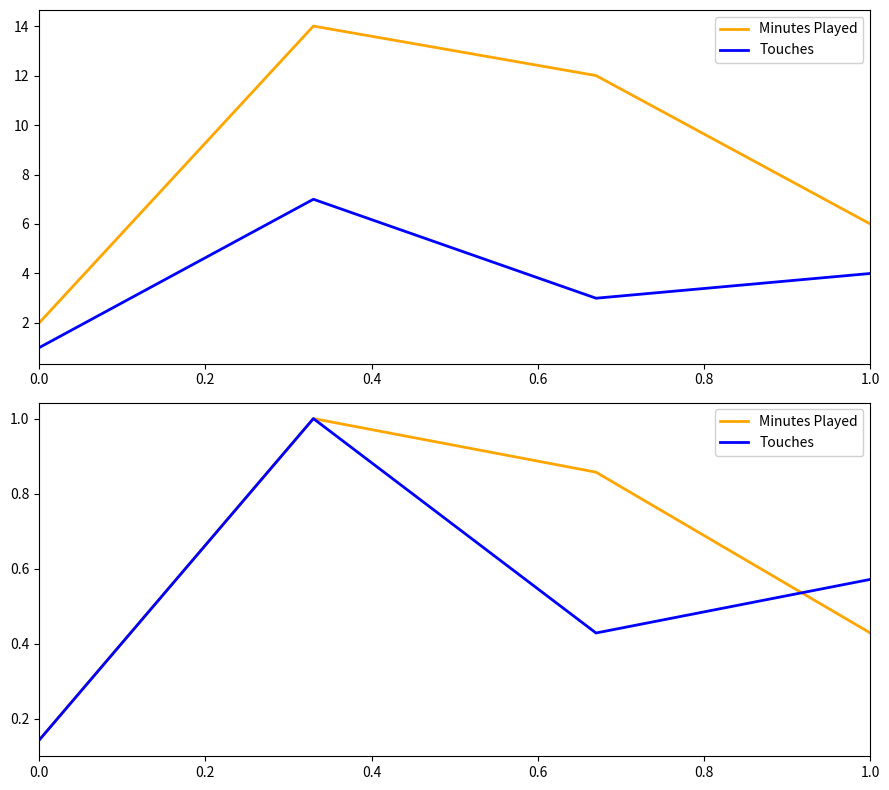

What is the maximum value for Touches?

1.0